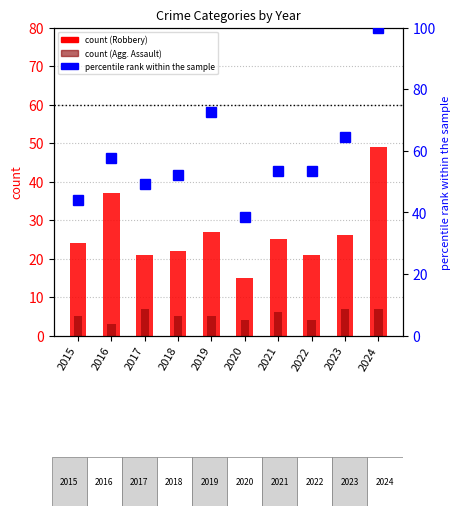

What is the total value across all series at 2021?

84.4